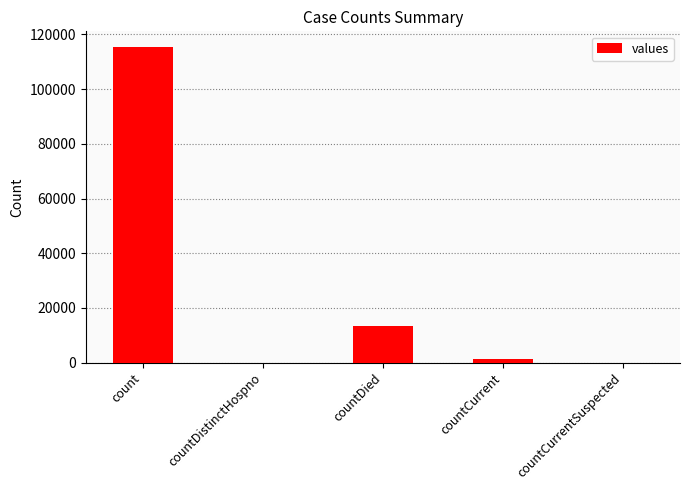

What is the sum of all values?

130105